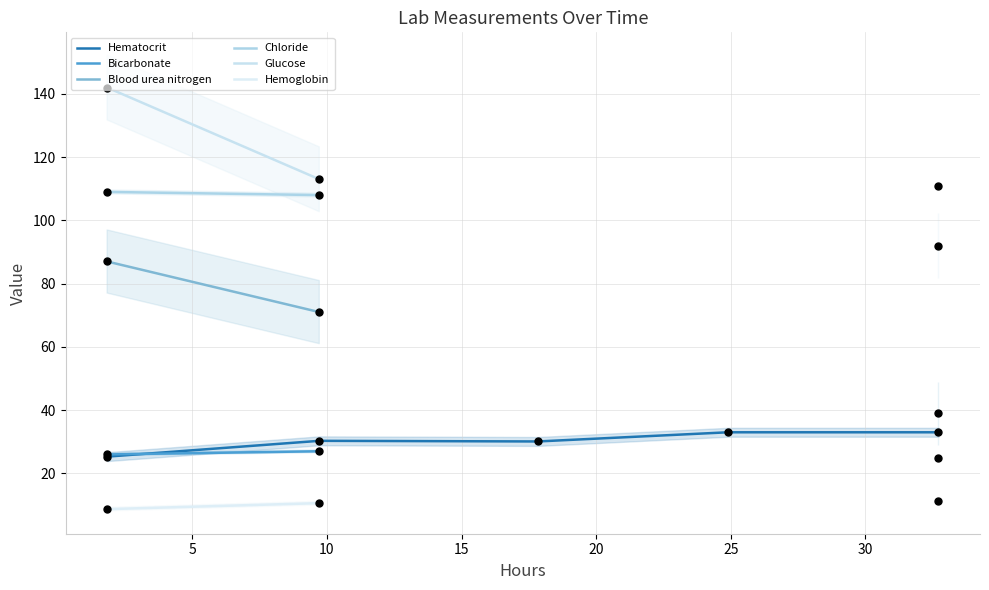

Is the value of Chloride at 15 greater than the value of Blood urea nitrogen at 20?

No